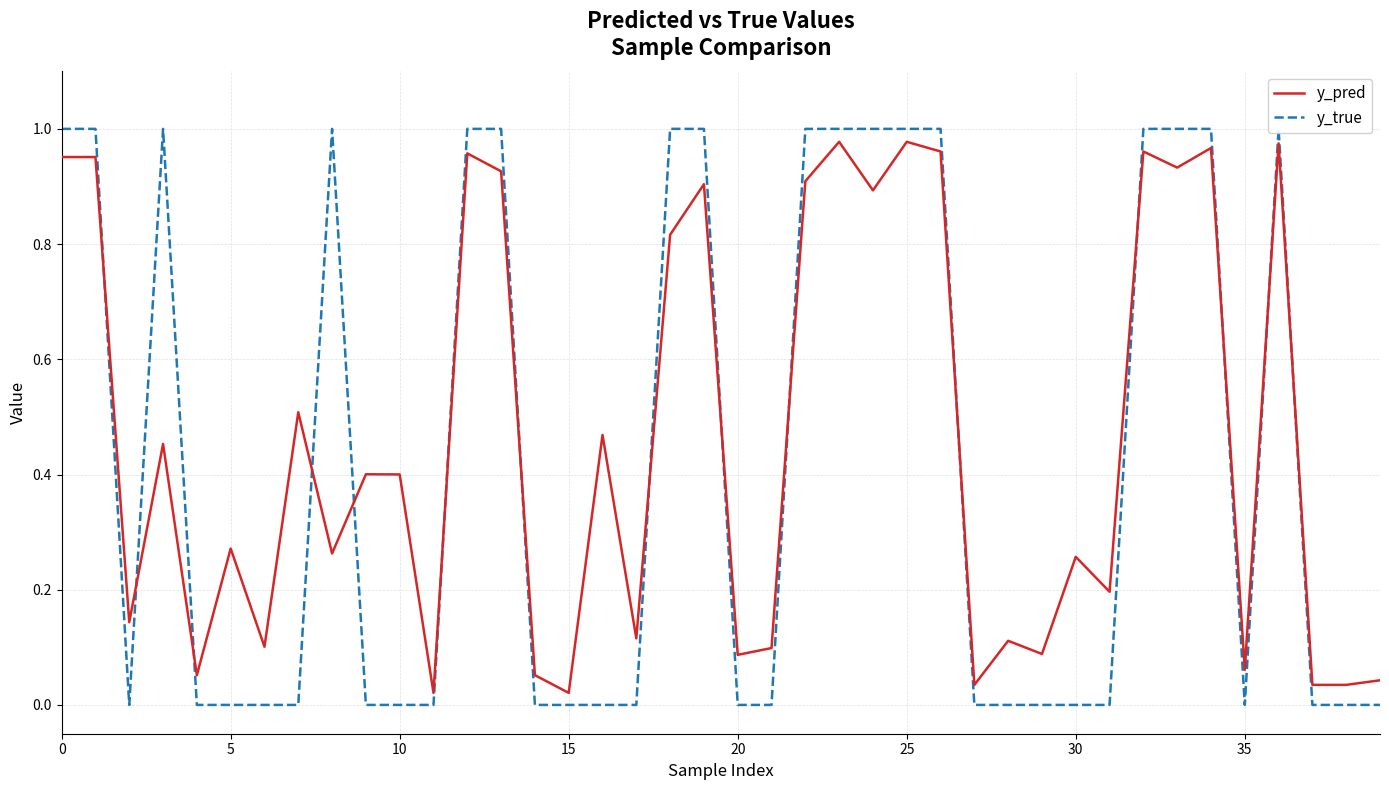

What is the average value of the y_true series?

0.4